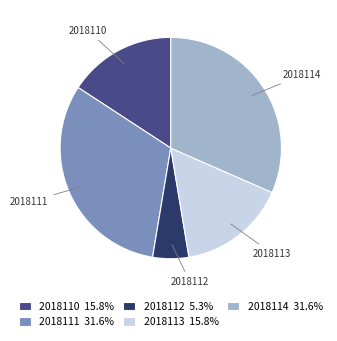

Do 2018112 5.3% and 2018113 15.8% together represent more than half of the pie?

No